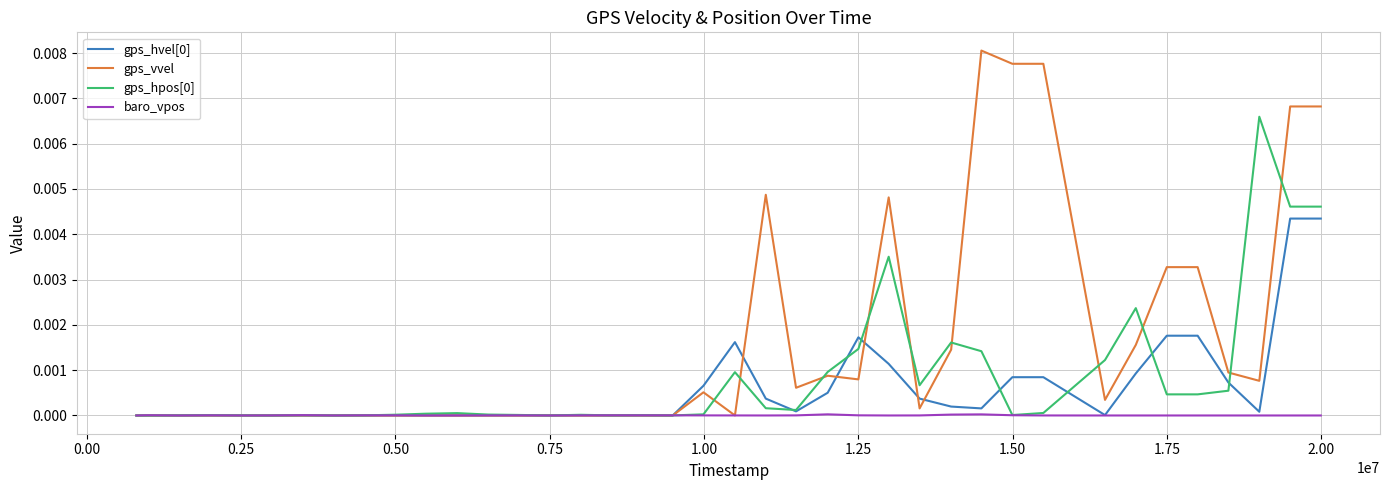

True or false: gps_hvel[0] has more than 1 points higher than both neighbors.

True